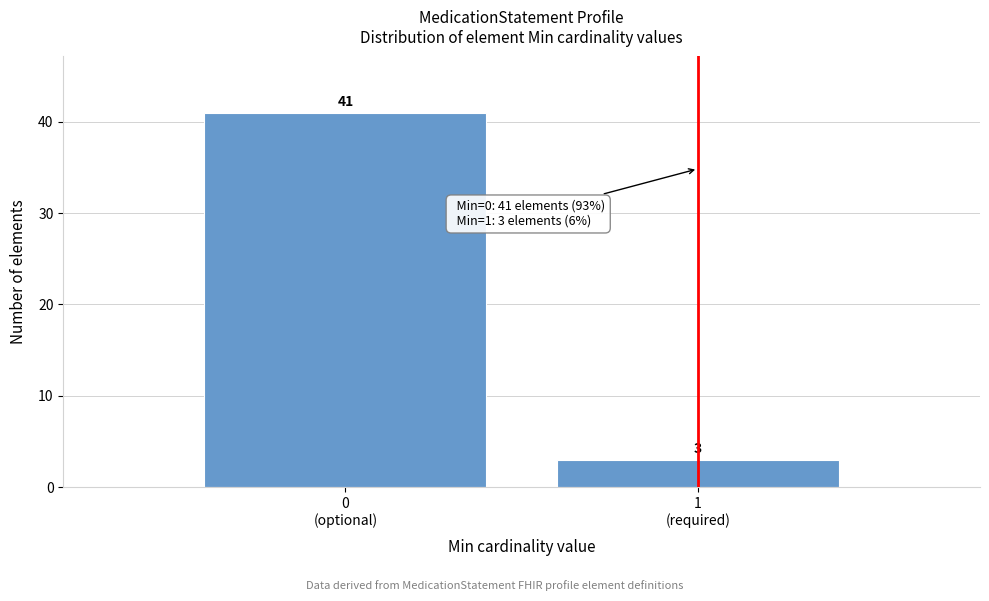

Reading left to right, transcribe all the data shown in this chart.

41	3